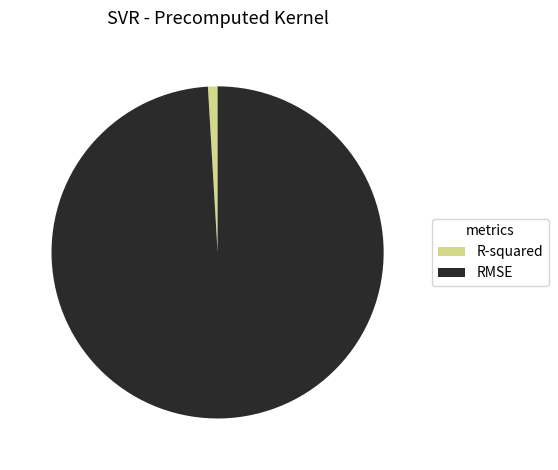

Which slice is the largest?

RMSE